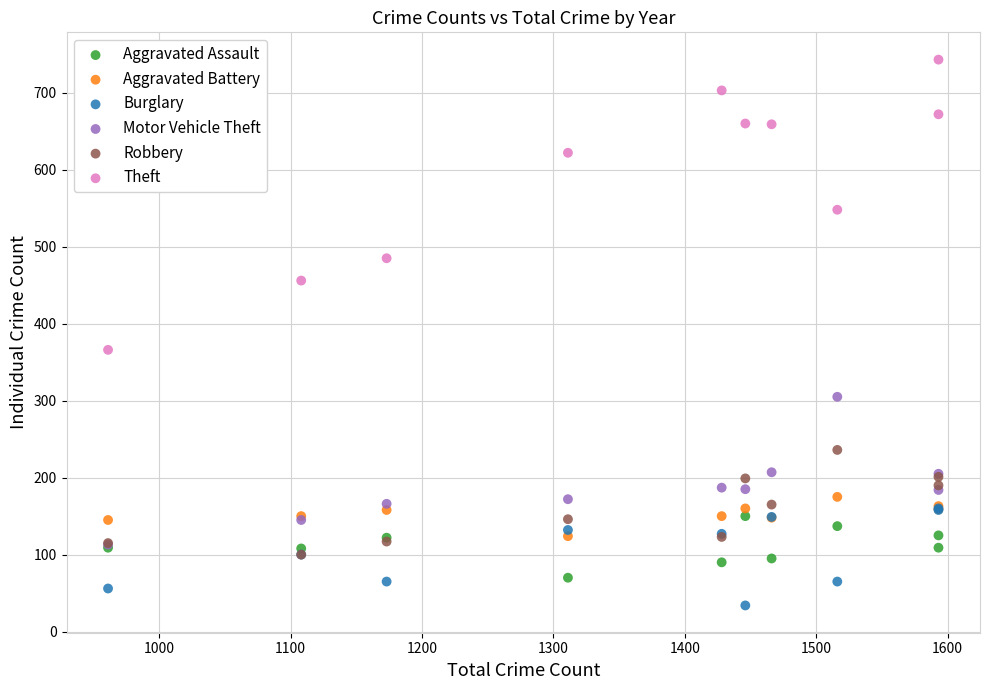

Which series reaches the minimum Y coordinate?

Burglary